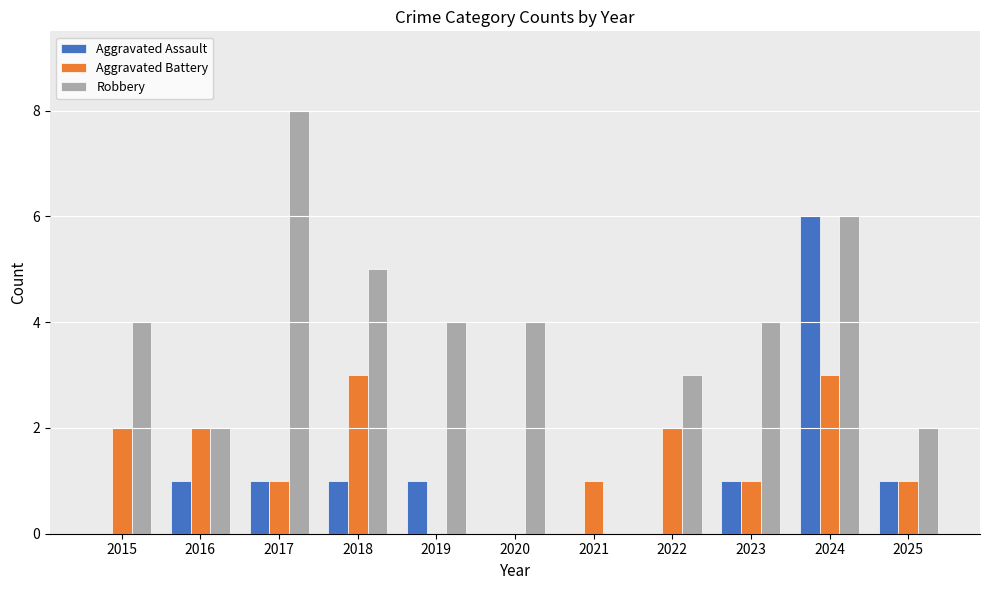

Are the bars horizontal?

No